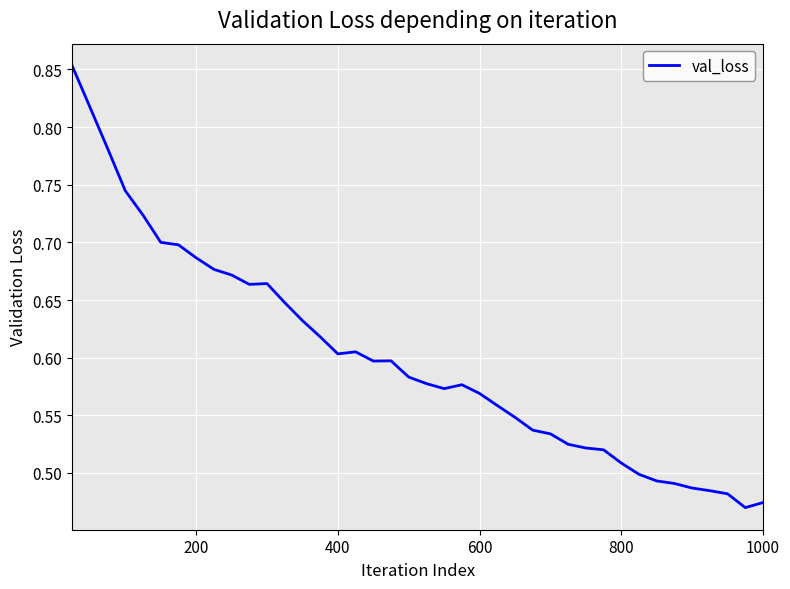

How many values are between 0 and 1?

40